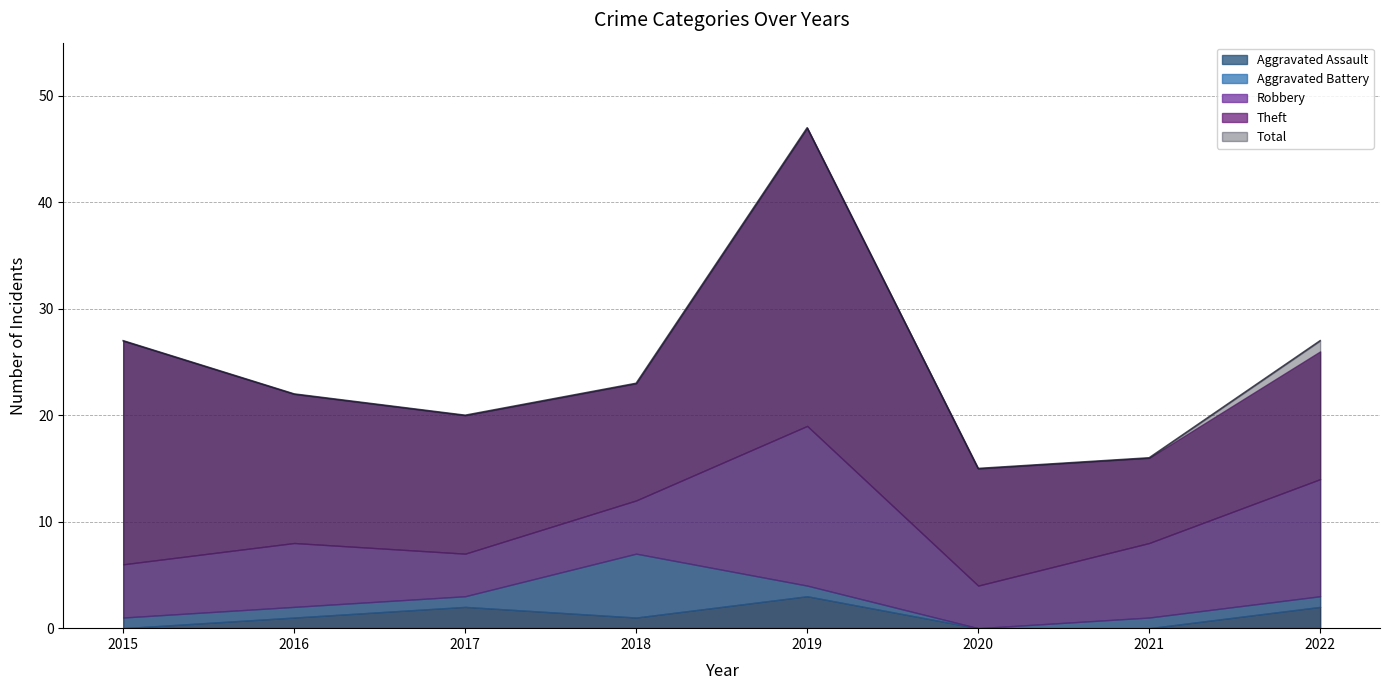

Reading left to right, transcribe all the data shown in this chart.

Aggravated Assault: 2015=0	2016=1	2017=2	2018=1	2019=3	2020=0	2021=0	2022=2
Aggravated Battery: 2015=1	2016=1	2017=1	2018=6	2019=1	2020=0	2021=1	2022=1
Robbery: 2015=5	2016=6	2017=4	2018=5	2019=15	2020=4	2021=7	2022=11
Theft: 2015=21	2016=14	2017=13	2018=11	2019=28	2020=11	2021=8	2022=12
Total: 2015=27	2016=22	2017=20	2018=23	2019=47	2020=15	2021=16	2022=27